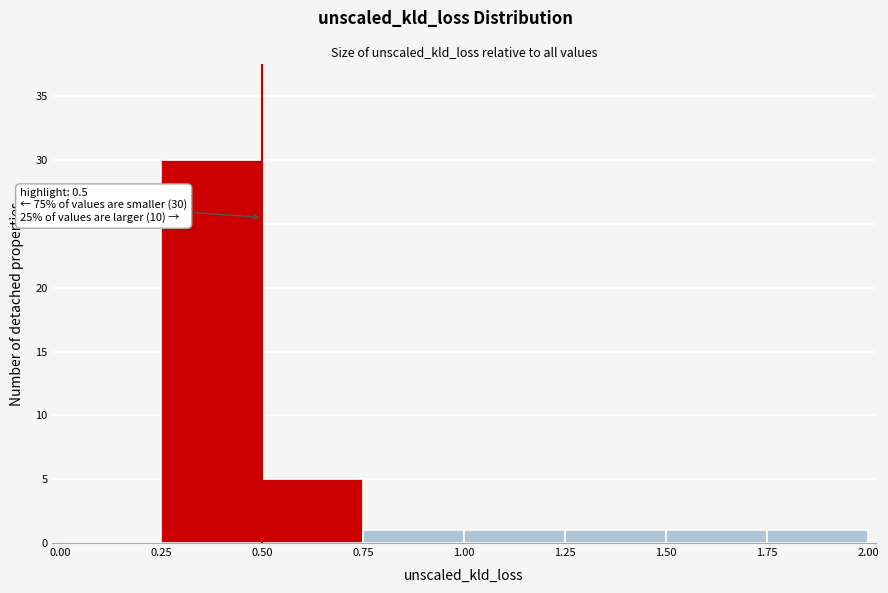

Which range on the x-axis has the tallest bar?

0.25 to 0.50